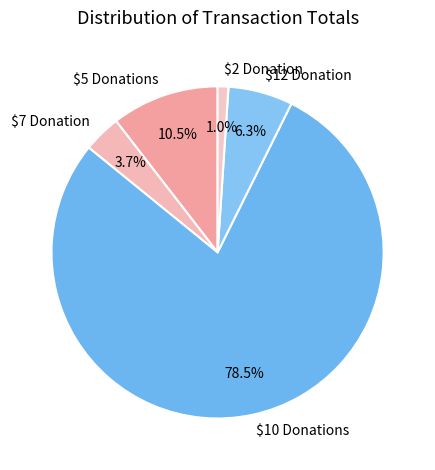

Which slice is the largest?

$10 Donations